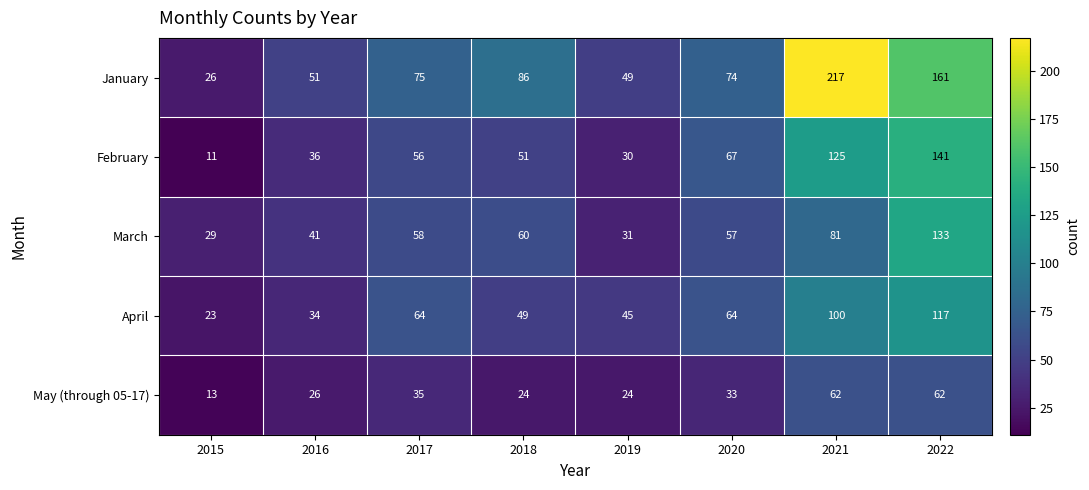

Rank the series by their maximum value, from highest to lowest.

January, February, March, April, May (through 05-17)